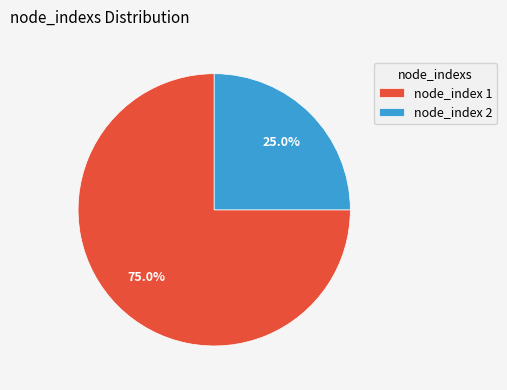

Does node_index 1 account for over 50% of the chart?

Yes